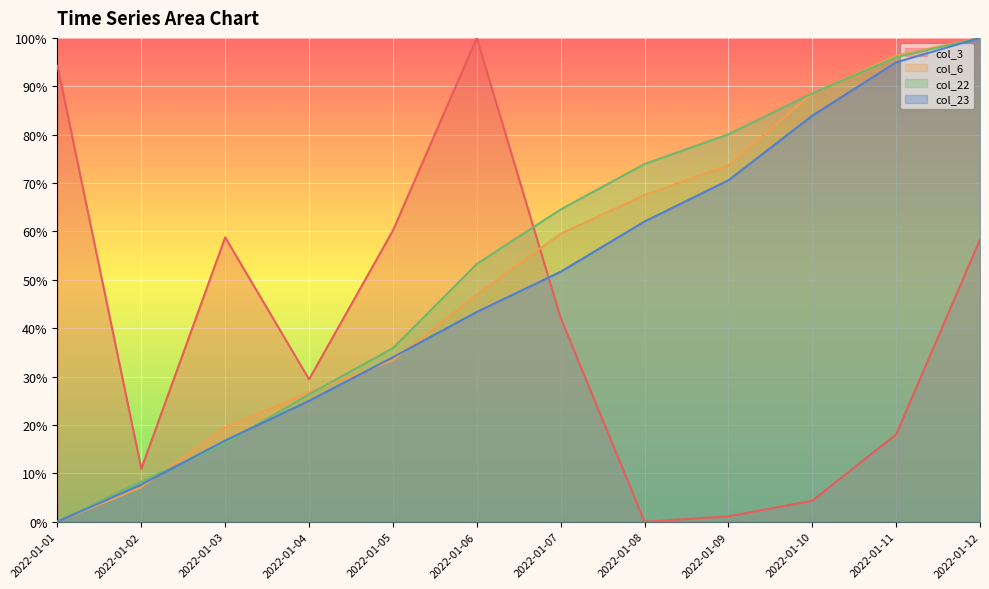

Where does the col_22 series first go above 64?

2022-01-07